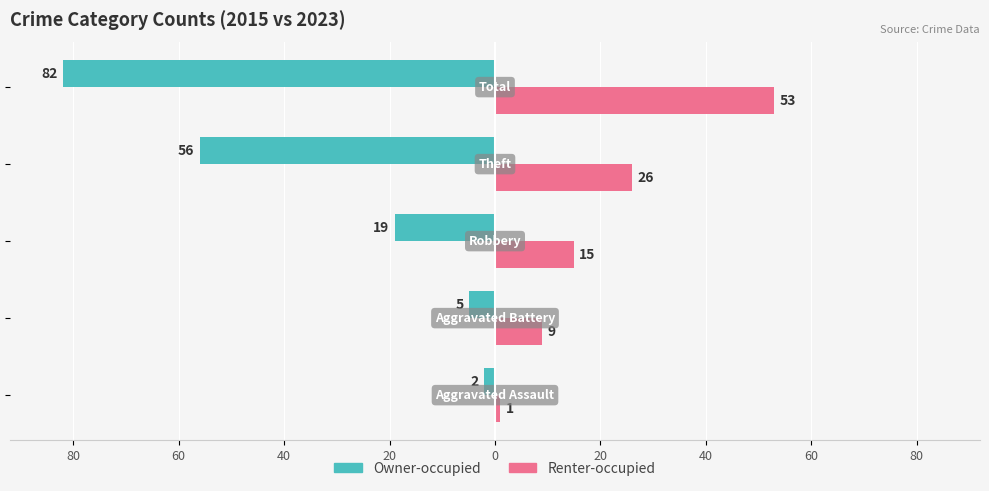

What is the maximum value for Renter-occupied?

53